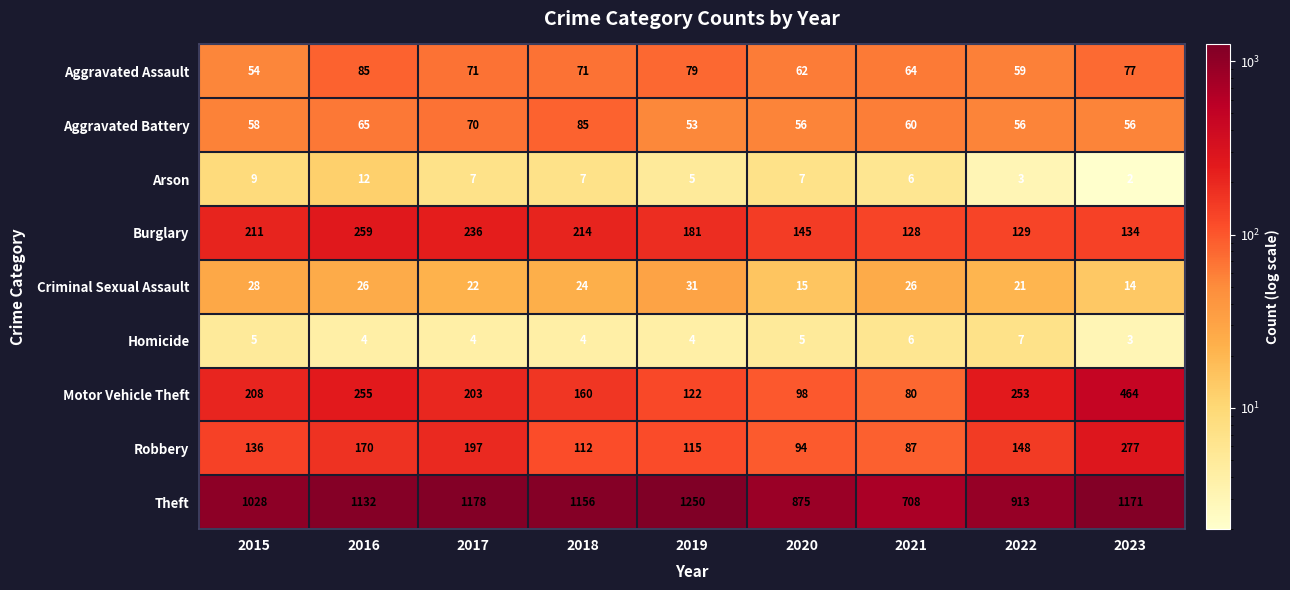

Where does the Burglary series first go above 181?

2015